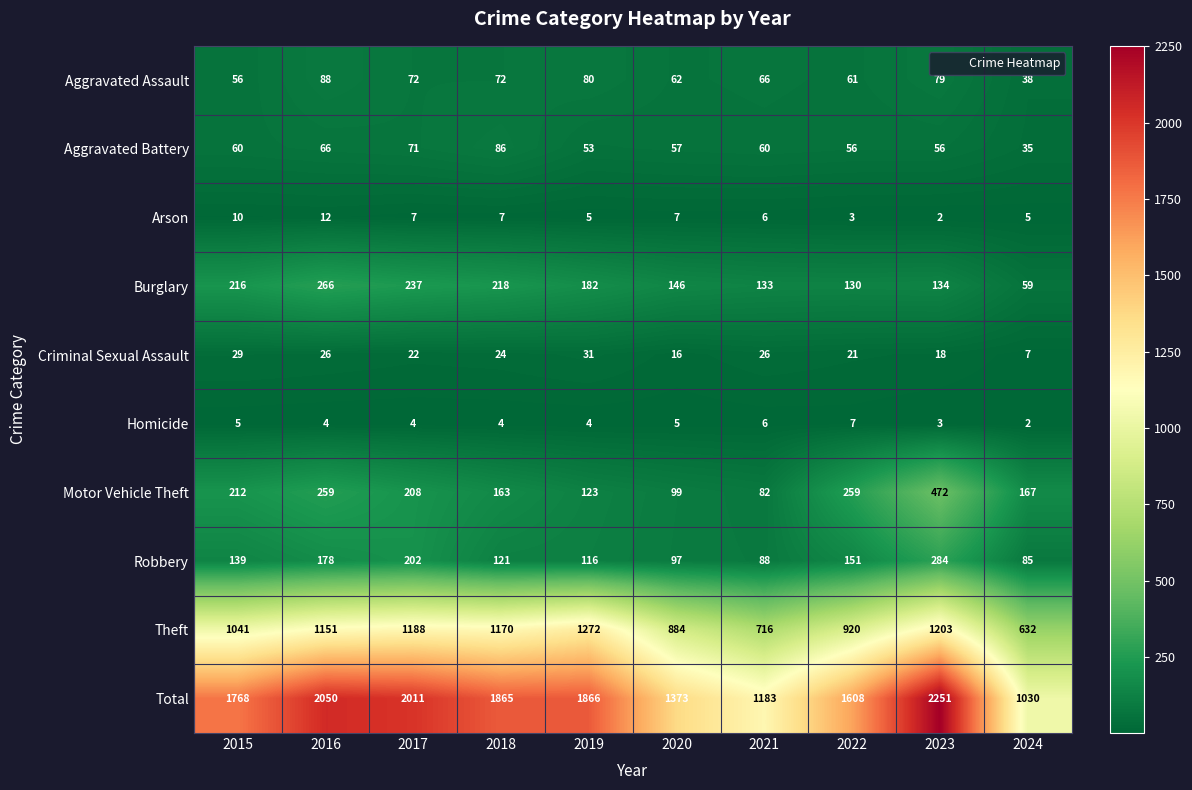

The value of Total at 2024 is 1030. True or false?

True